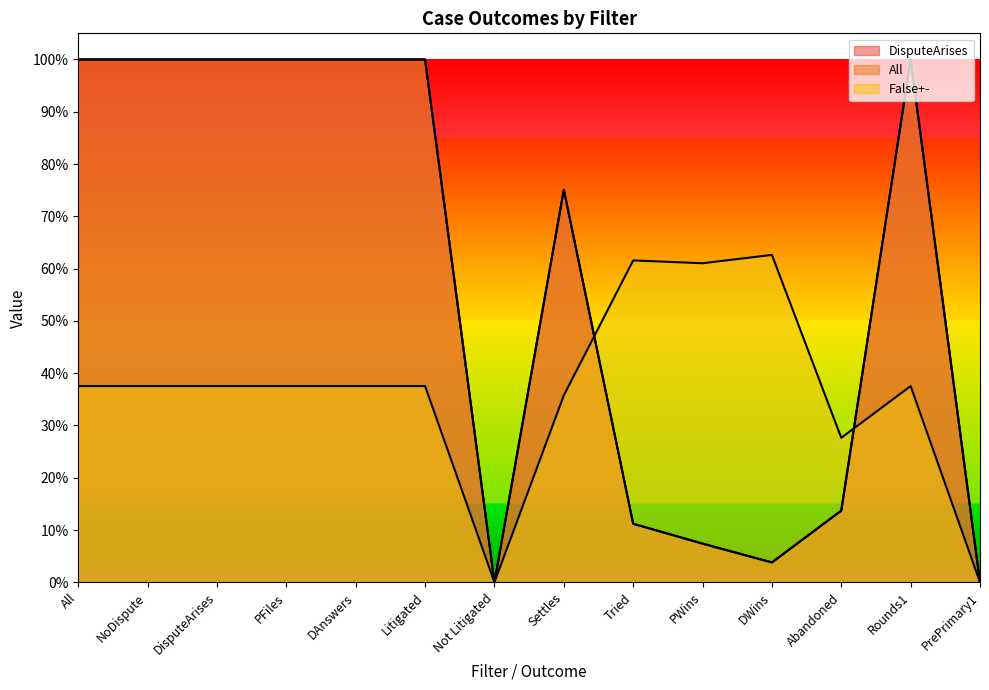

At how many categories does at least one series exceed 0?

12